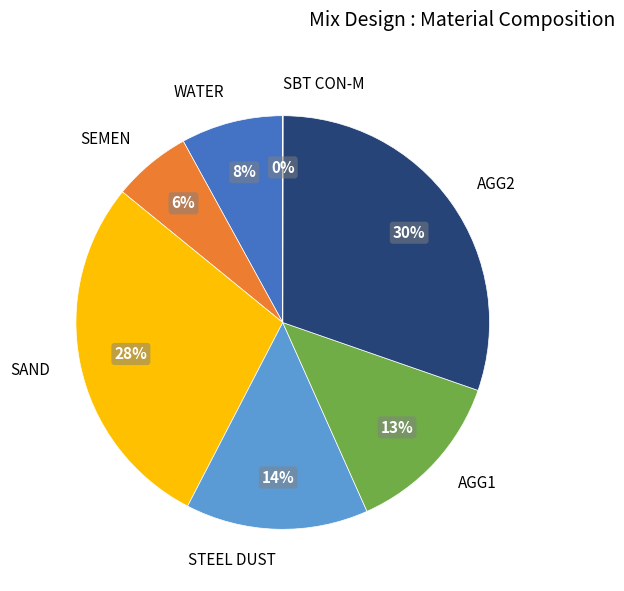

Which has a higher value, SAND or WATER?

SAND